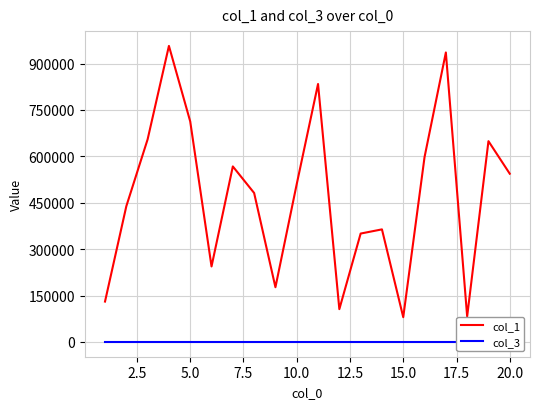

True or false: col_1 and col_3 intersect in this chart.

False